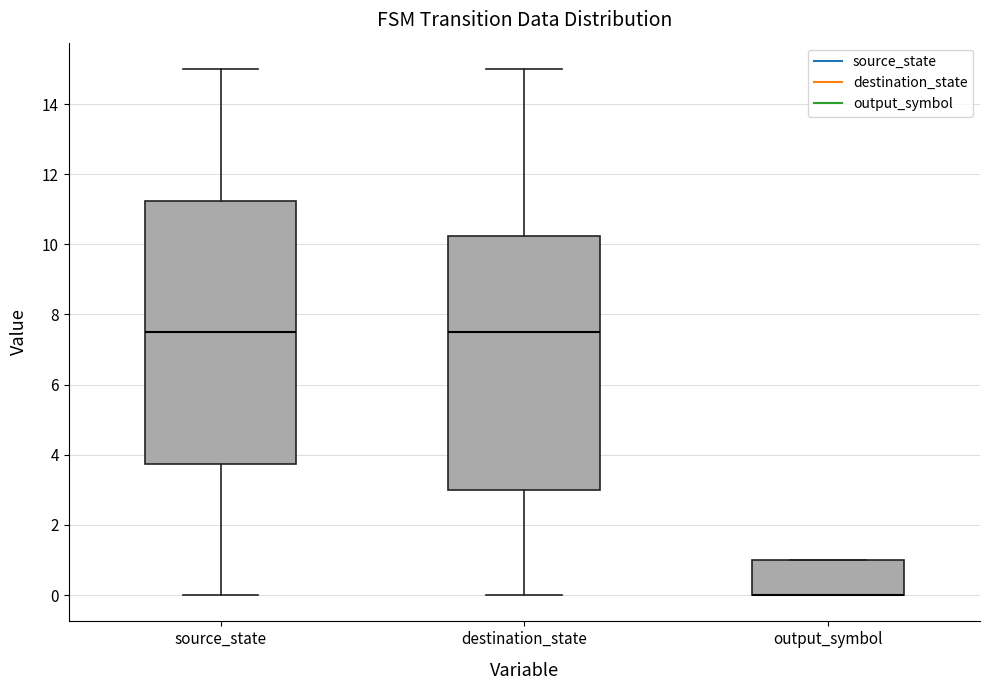

Which box is the tallest, from its lower edge to its upper edge?

source_state